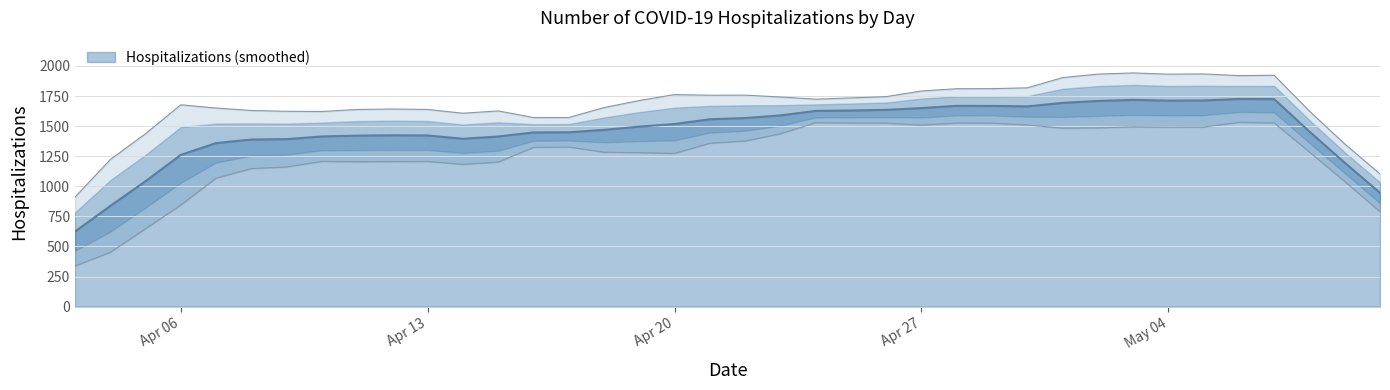

What is the highest value of the Hospitalizations (smoothed) series?

1725.4